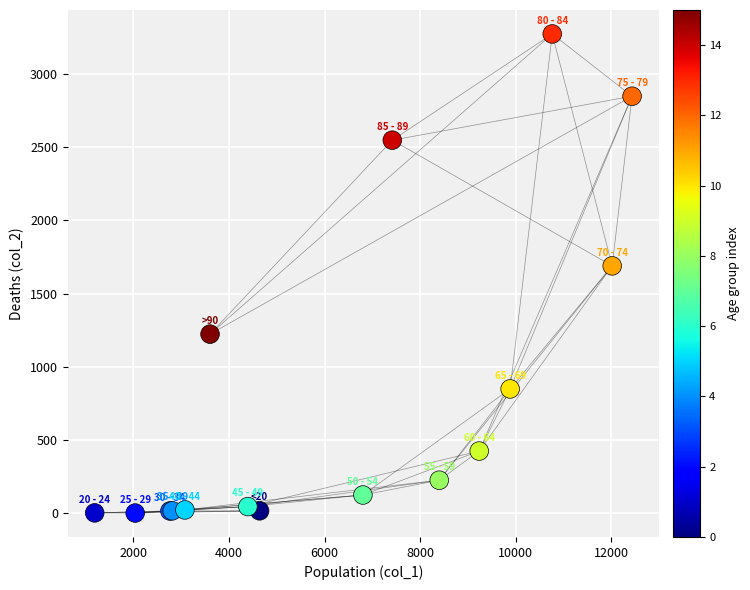

What Y value in the scatter plot is closest to 1638?

1690